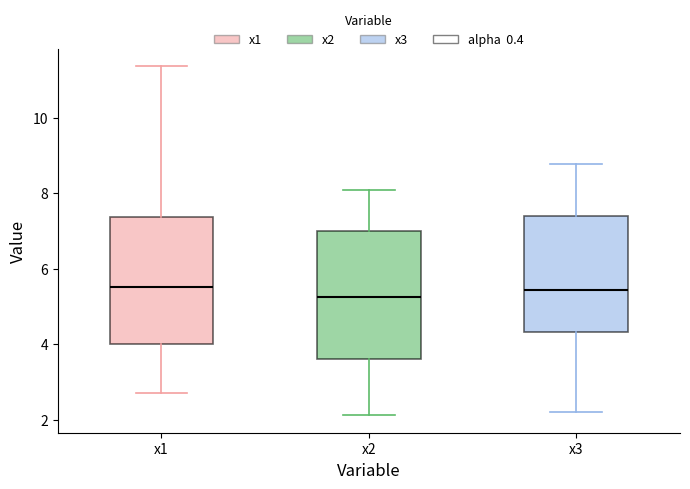

Reading left to right, read every box against the y-axis: the position of its median line, the range the box covers, and the ends of its whiskers. The values are not printed on the chart, so give them approximately, as read against the axis.

x1: median 5.6, box 4.0 to 7.4, whiskers 2.8 to 11.4
x2: median 5.2, box 3.6 to 7.0, whiskers 2.2 to 8.0
x3: median 5.4, box 4.4 to 7.4, whiskers 2.2 to 8.8